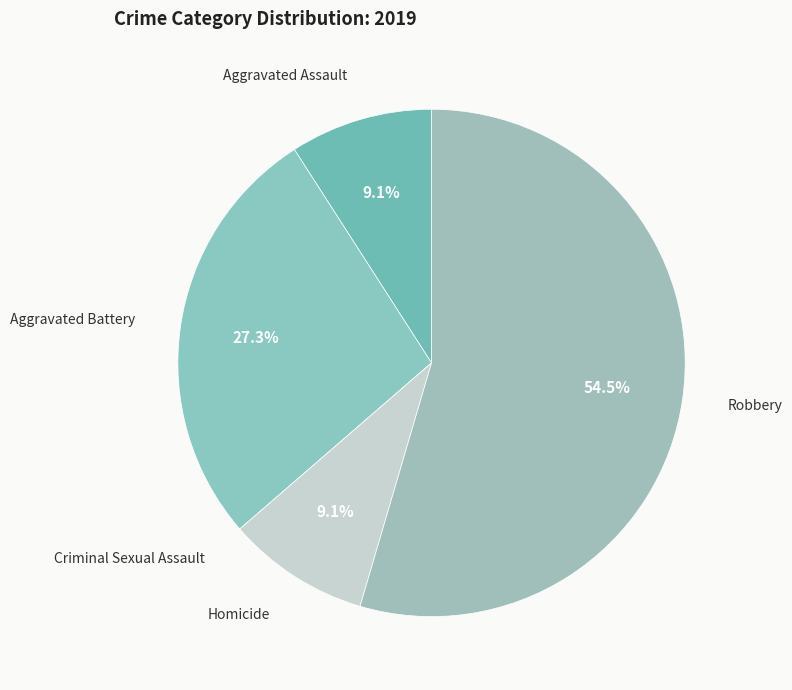

What is the ratio of the value at Homicide to the value at Aggravated Battery?

0.3